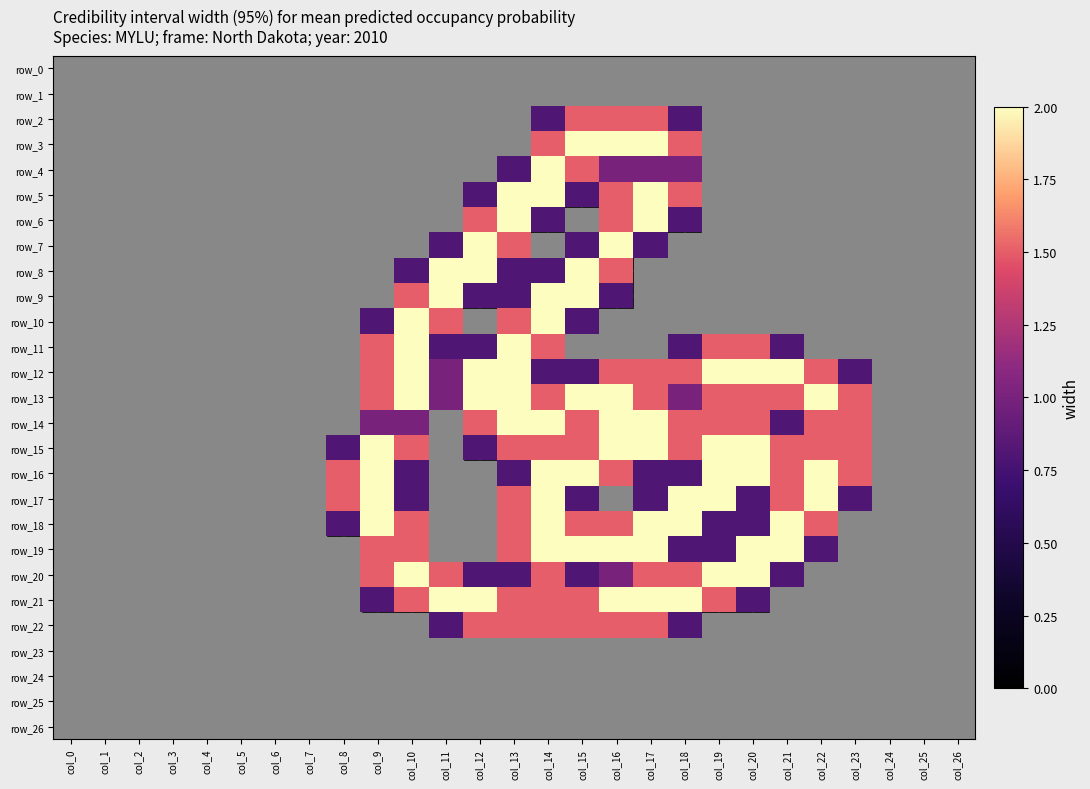

Which series has the largest total across all categories?

row_13